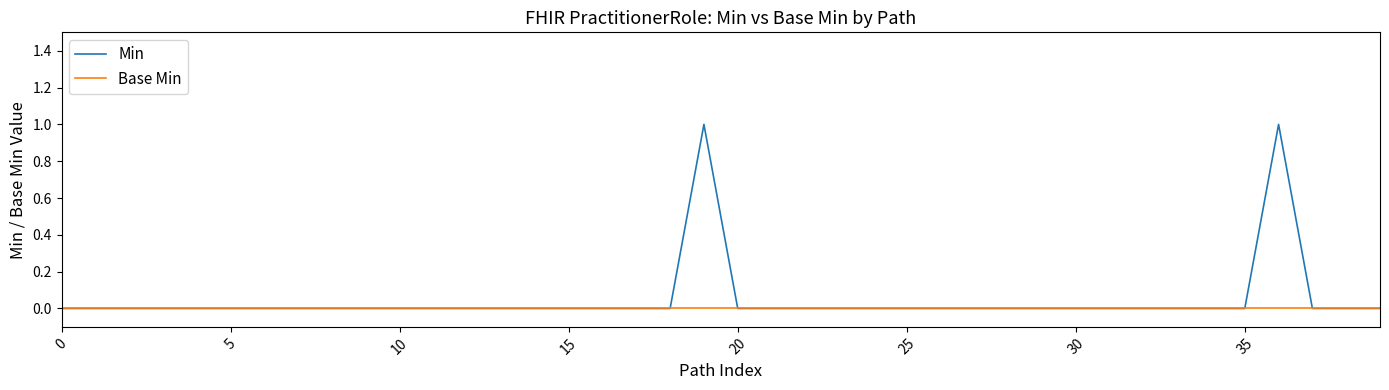

Which series has the widest spread of values?

Min